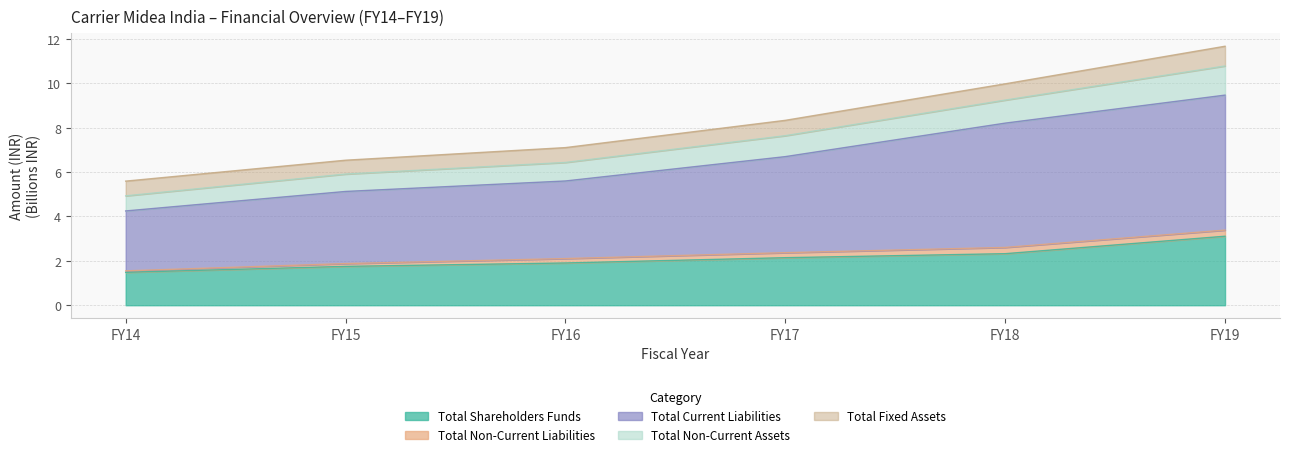

Which series changed the most between FY15 and FY17?

Total Current Liabilities